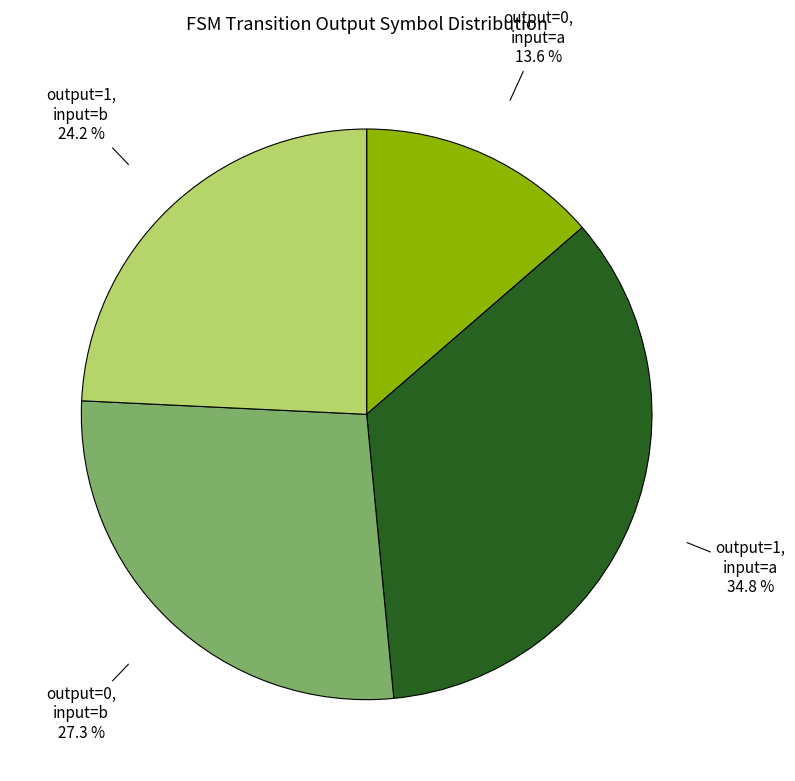

Is the sum of output=1, input=b and output=0, input=b greater than half?

Yes